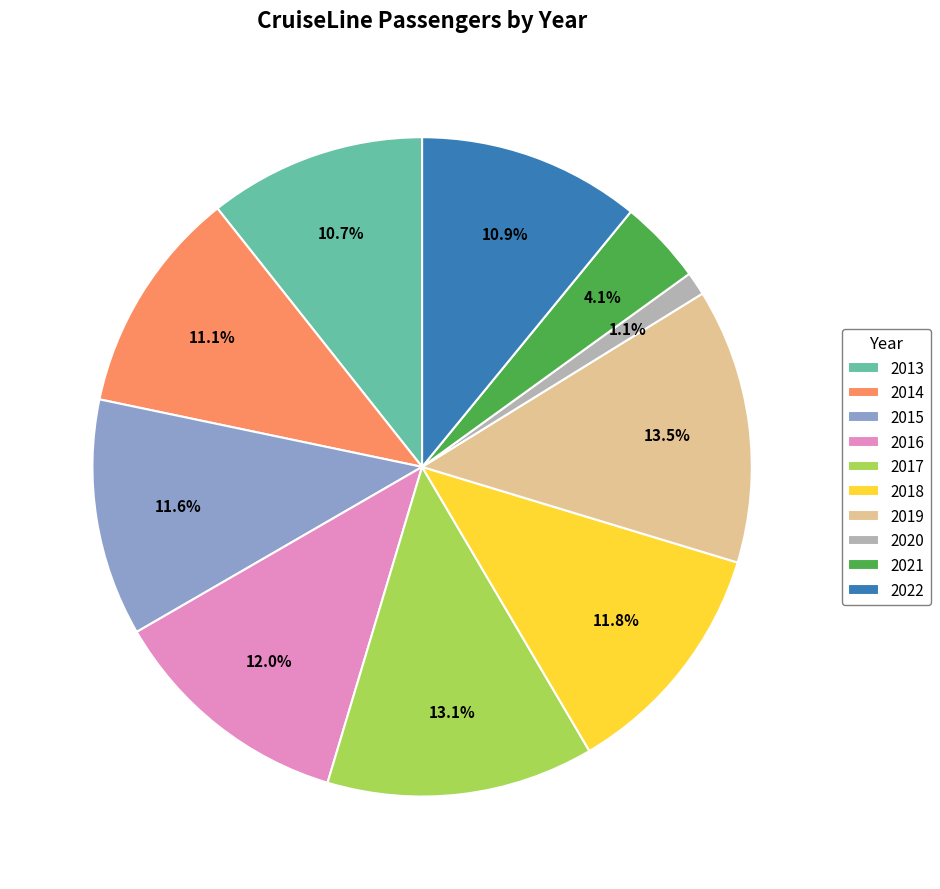

What is the smallest slice in the pie chart?

2020